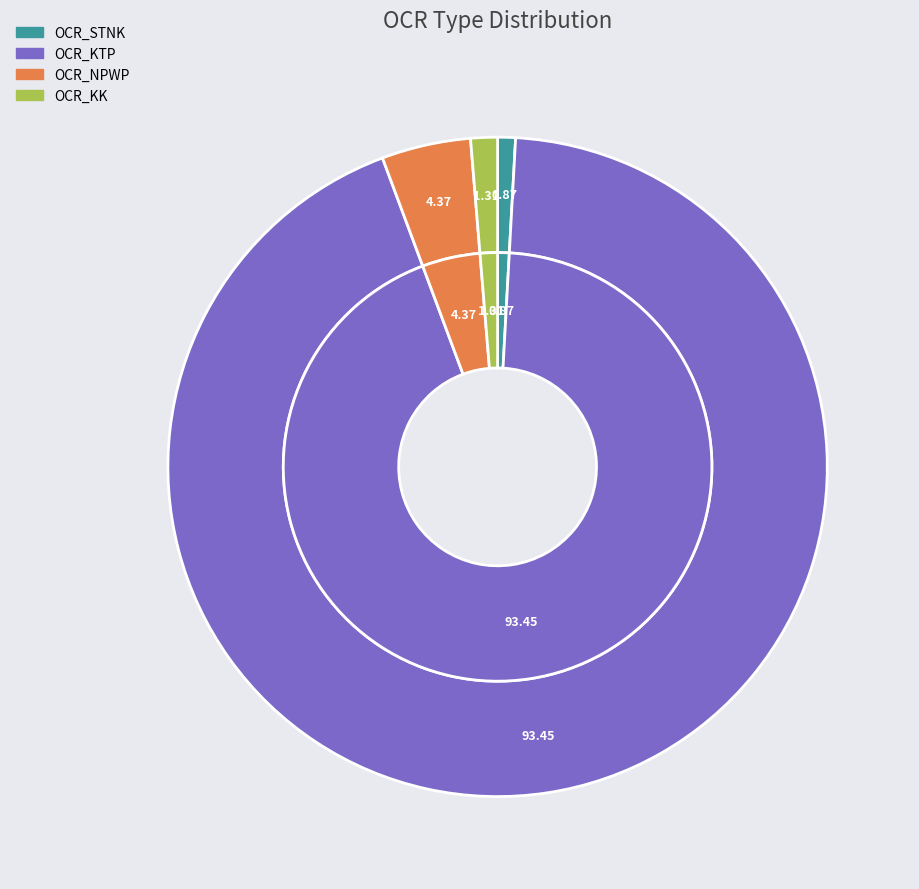

What portion of the pie excludes OCR_BPKB?

100.0%